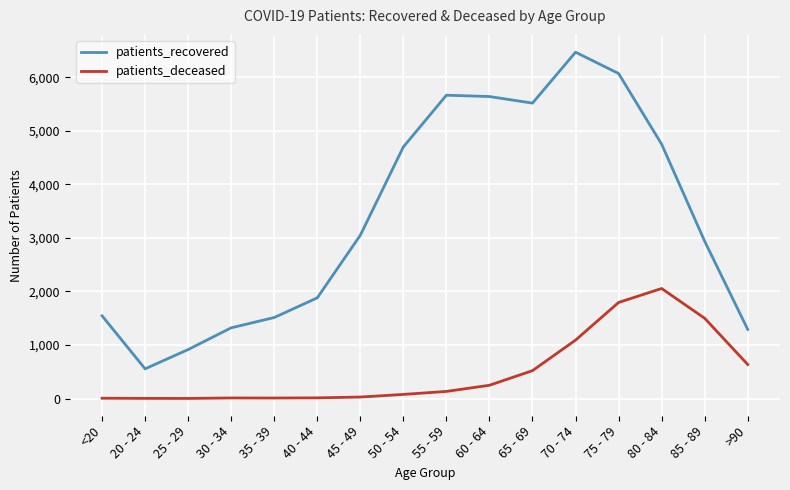

Count the number of data series in this chart.

2